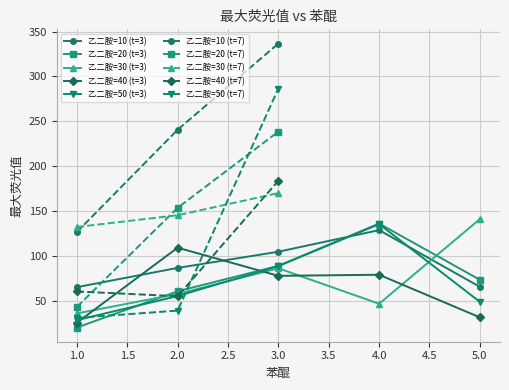

Reading right to left, transcribe all the data shown in this chart.

乙二胺=10: 3=336.7	2=240.6	1=126.5	5=65.3	4=128.6	3=104.5	2=86.5	1=65.0
乙二胺=20: 3=238.5	2=153.5	1=42.9	5=73.2	4=135.9	3=88.8	2=60.4	1=20.0
乙二胺=30: 3=169.9	2=145.2	1=132.1	5=140.9	4=46.5	3=86.0	2=57.4	1=35.7
乙二胺=40: 3=183.7	2=54.9	1=60.2	5=31.3	4=78.8	3=77.6	2=109.0	1=25.4
乙二胺=50: 3=286.5	2=38.8	1=30.7	5=48.6	4=135.3	3=88.5	2=55.0	1=28.2